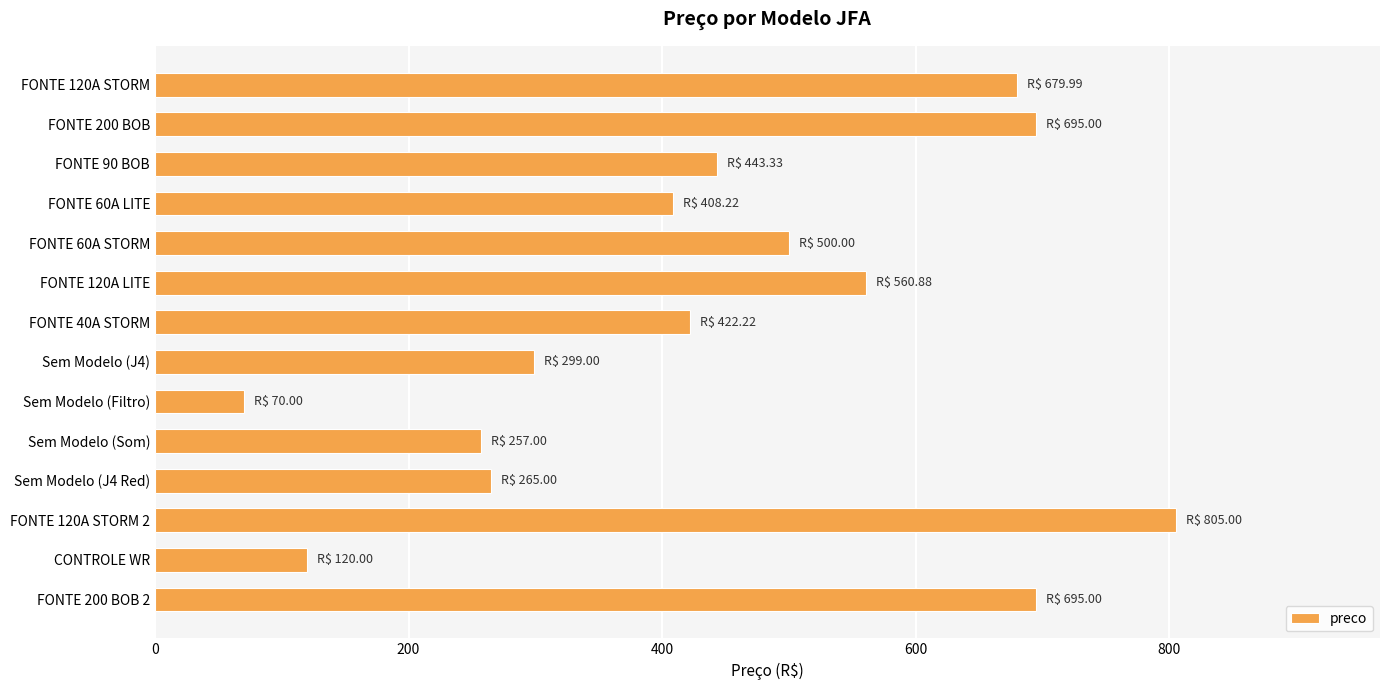

Is it true that the value at FONTE 60A STORM is 218.6?

False